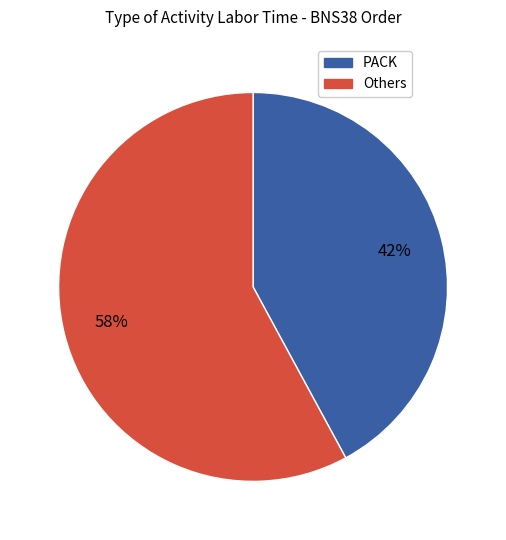

How many segments does this pie chart have?

2